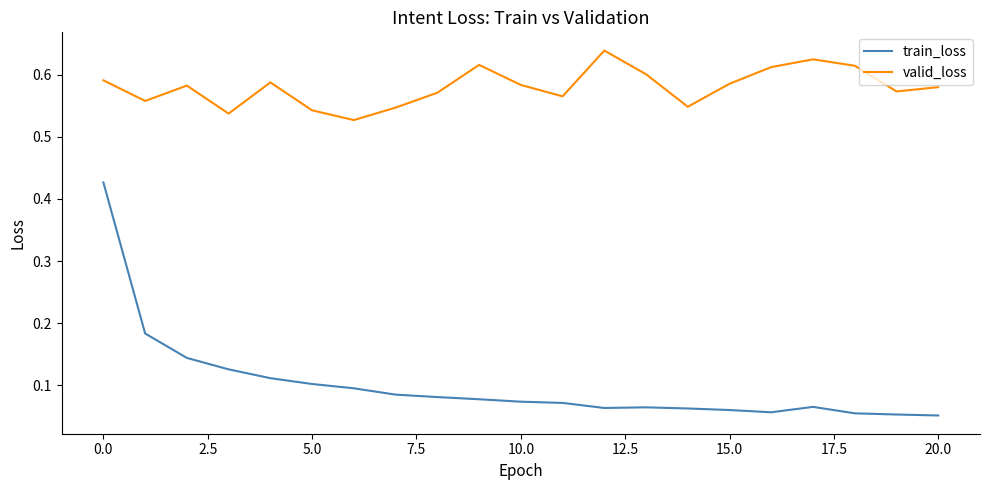

True or false: train_loss and valid_loss cross at least once.

False